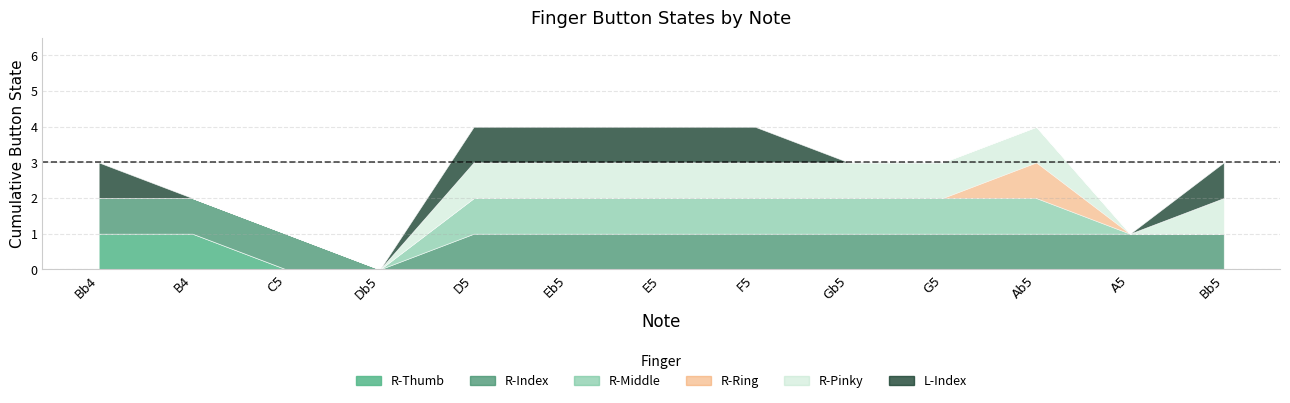

Reading left to right, list all the values displayed in this chart.

R-Thumb: 1	1	0	0	0	0	0	0	0	0	0	0	0
R-Index: 1	1	1	0	1	1	1	1	1	1	1	1	1
R-Middle: 0	0	0	0	1	1	1	1	1	1	1	0	0
R-Ring: 0	0	0	0	0	0	0	0	0	0	1	0	0
R-Pinky: 0	0	0	0	1	1	1	1	1	1	1	0	1
L-Index: 1	0	0	0	1	1	1	1	0	0	0	0	1